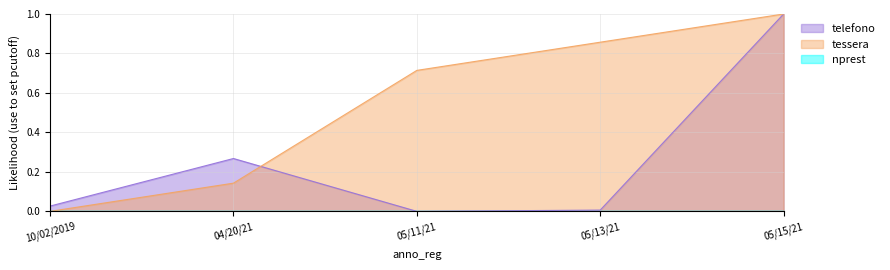

Where is the first local maximum for telefono?

04/20/21